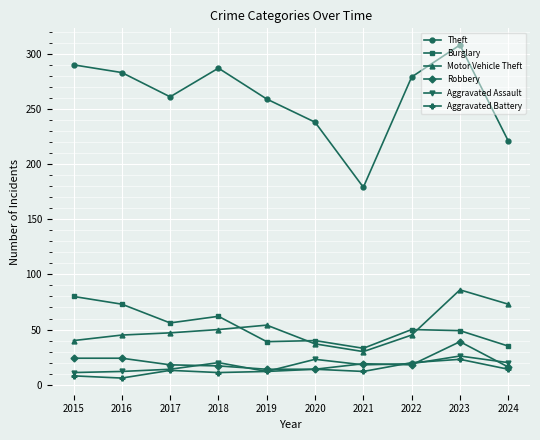

What is the value of the Robbery point at the 2nd from the left?

24